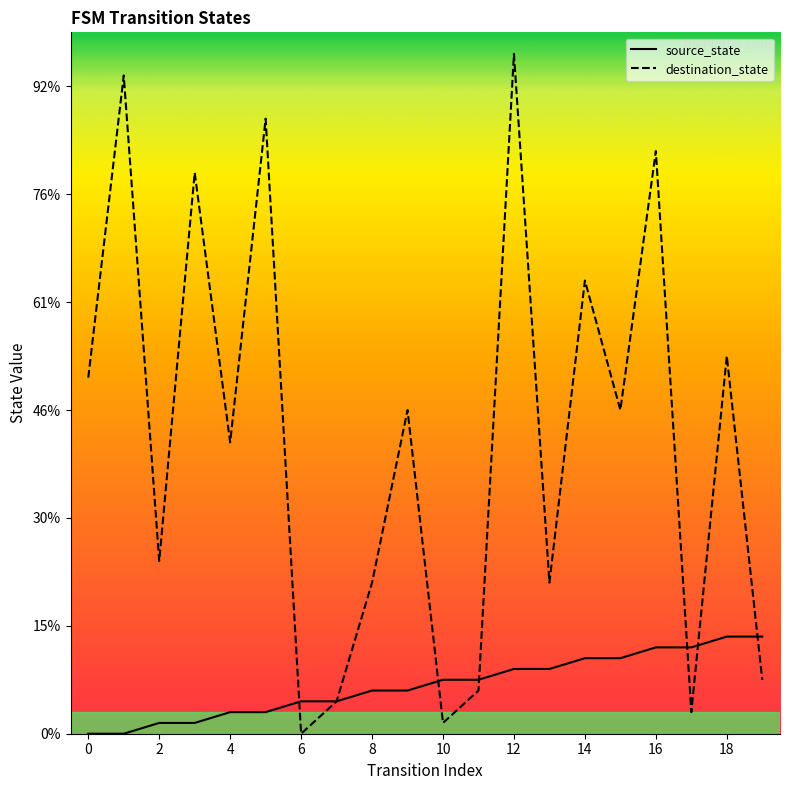

What is the label of the 16th point from the left?

15